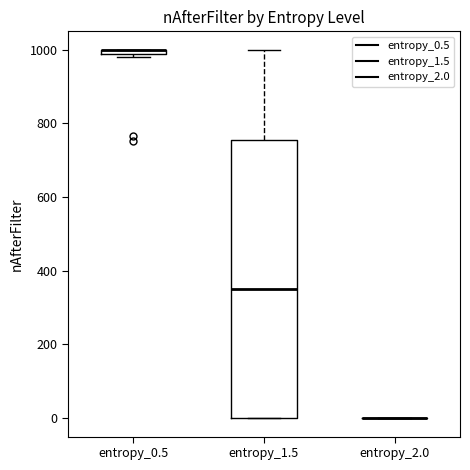

Comparing the boxes themselves (not the whiskers), which one is the tallest?

entropy_1.5